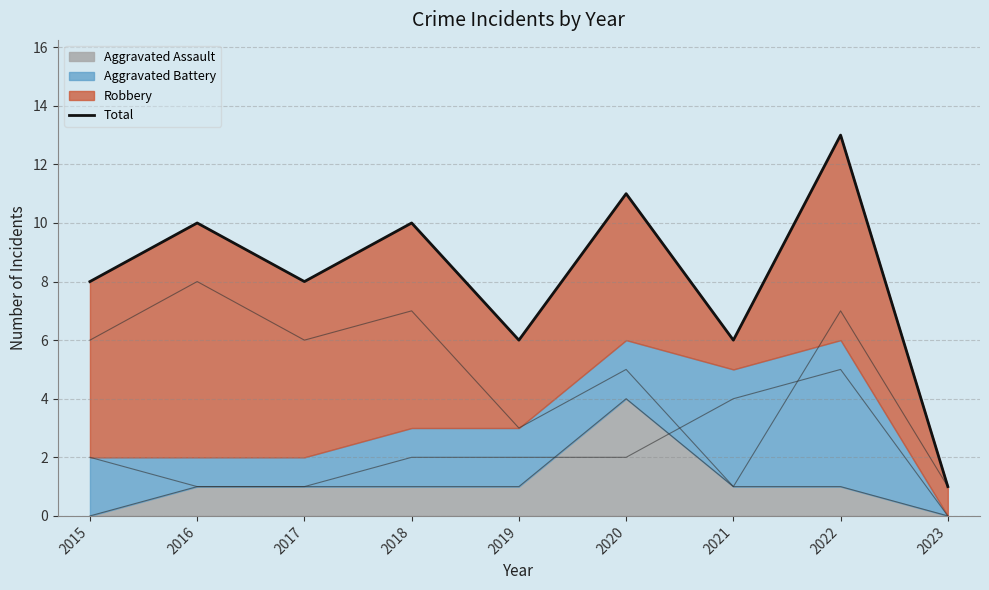

Is it true that the value at 2022 is 20?

False